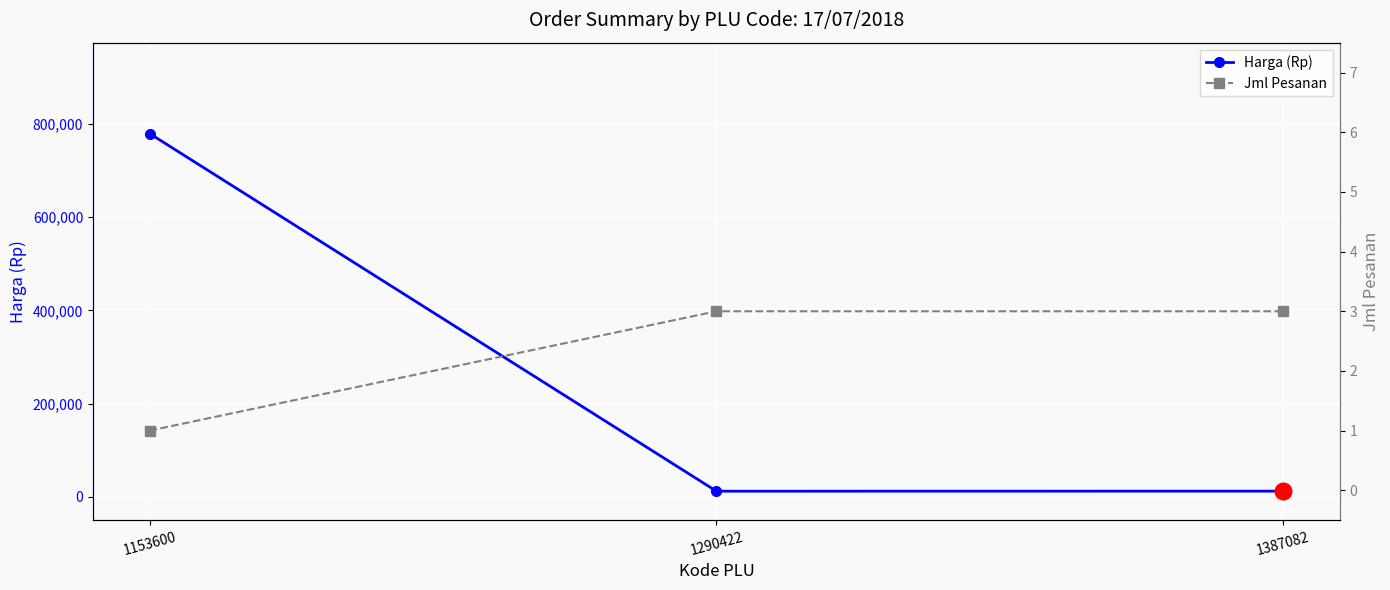

Reading left to right, transcribe all the data shown in this chart.

Harga (Rp): 1153600=779225	1290422=12200	1387082=12300
Jml Pesanan: 1153600=1	1290422=3	1387082=3